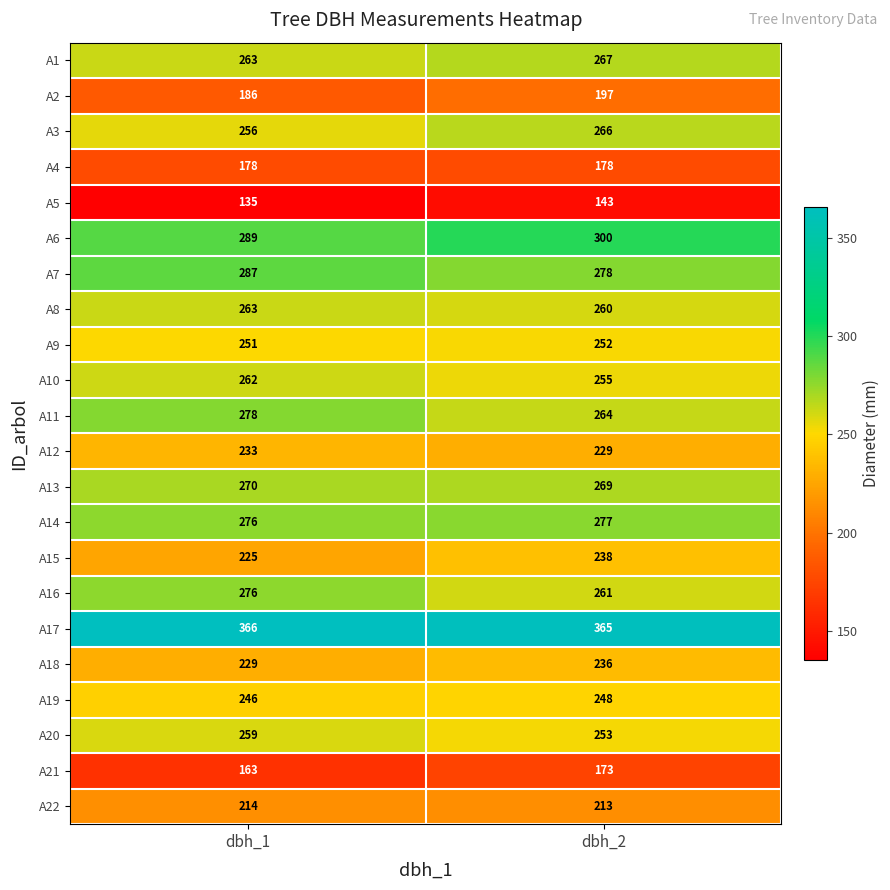

The value of A16 at dbh_1 is 418. True or false?

False